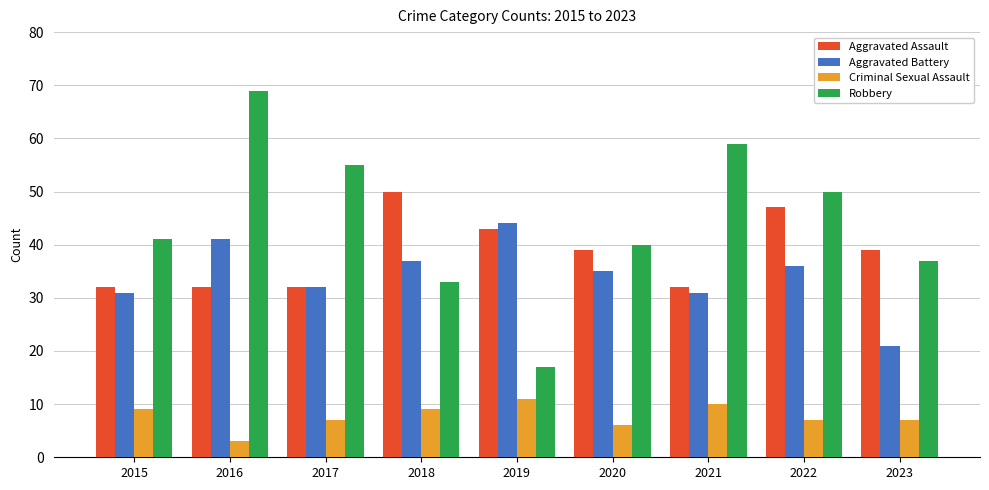

Reading right to left, extract all data points from this chart.

Aggravated Assault: 2023=39	2022=47	2021=32	2020=39	2019=43	2018=50	2017=32	2016=32	2015=32
Aggravated Battery: 2023=21	2022=36	2021=31	2020=35	2019=44	2018=37	2017=32	2016=41	2015=31
Criminal Sexual Assault: 2023=7	2022=7	2021=10	2020=6	2019=11	2018=9	2017=7	2016=3	2015=9
Robbery: 2023=37	2022=50	2021=59	2020=40	2019=17	2018=33	2017=55	2016=69	2015=41